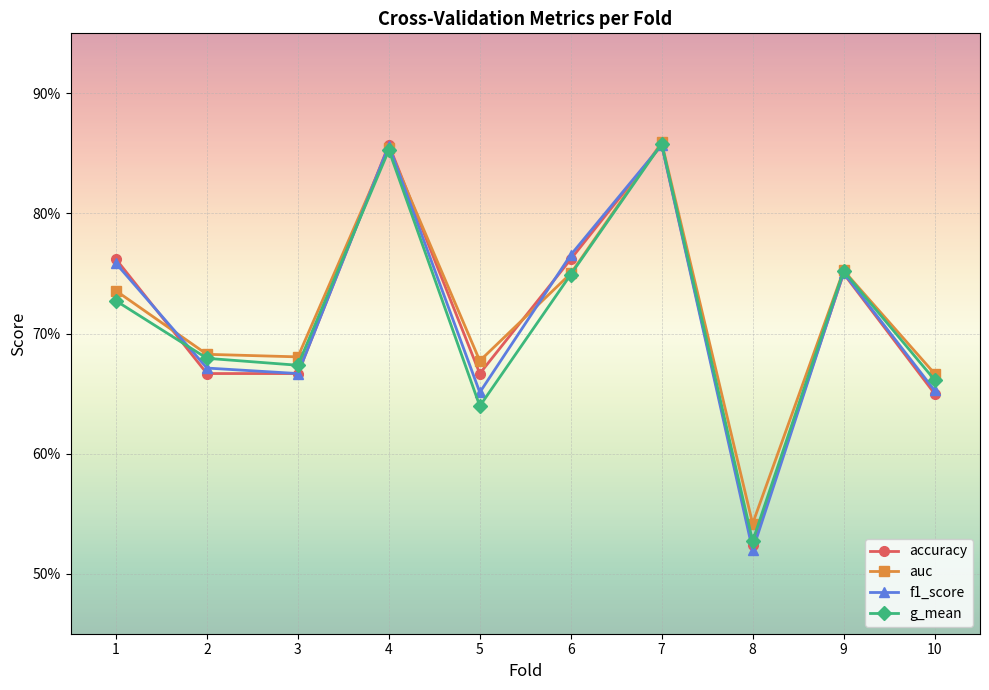

What is the minimum value for f1_score?

0.5